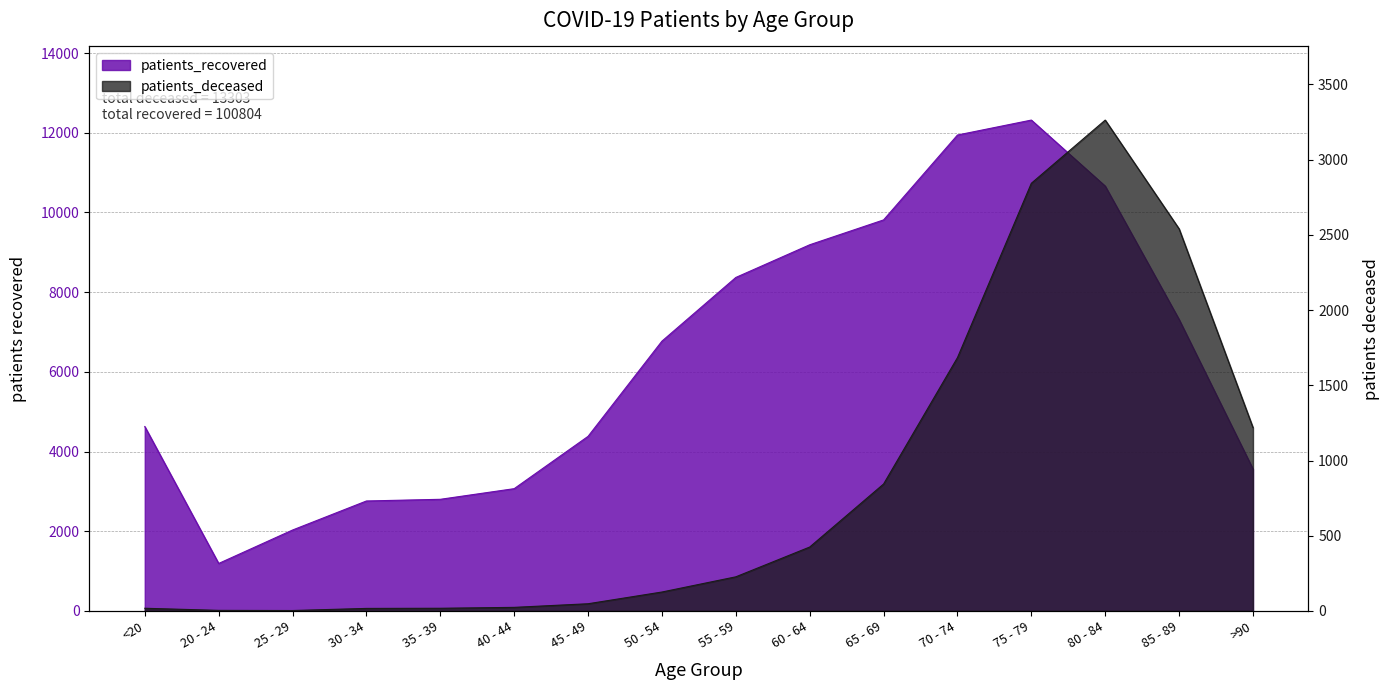

True or false: patients_deceased and patients_recovered intersect in this chart.

False